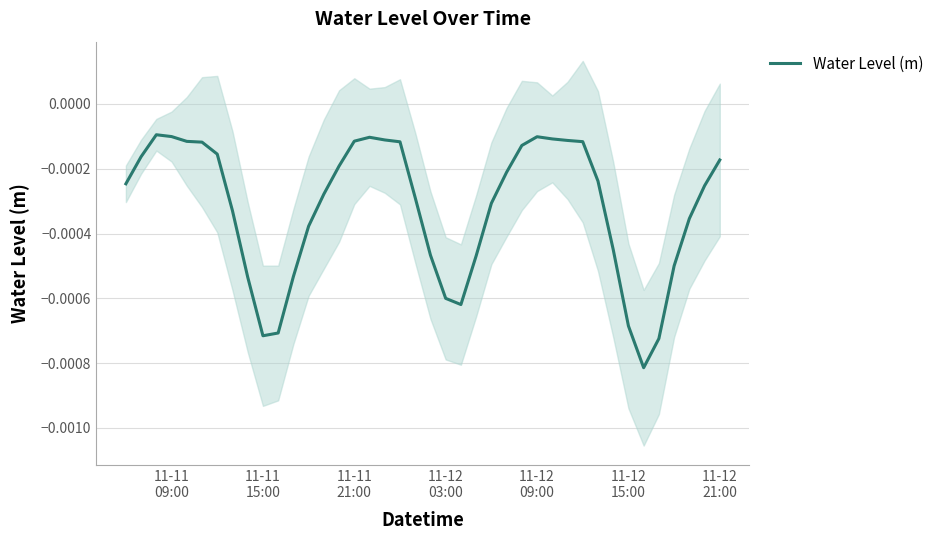

How many lines are shown in the chart?

1